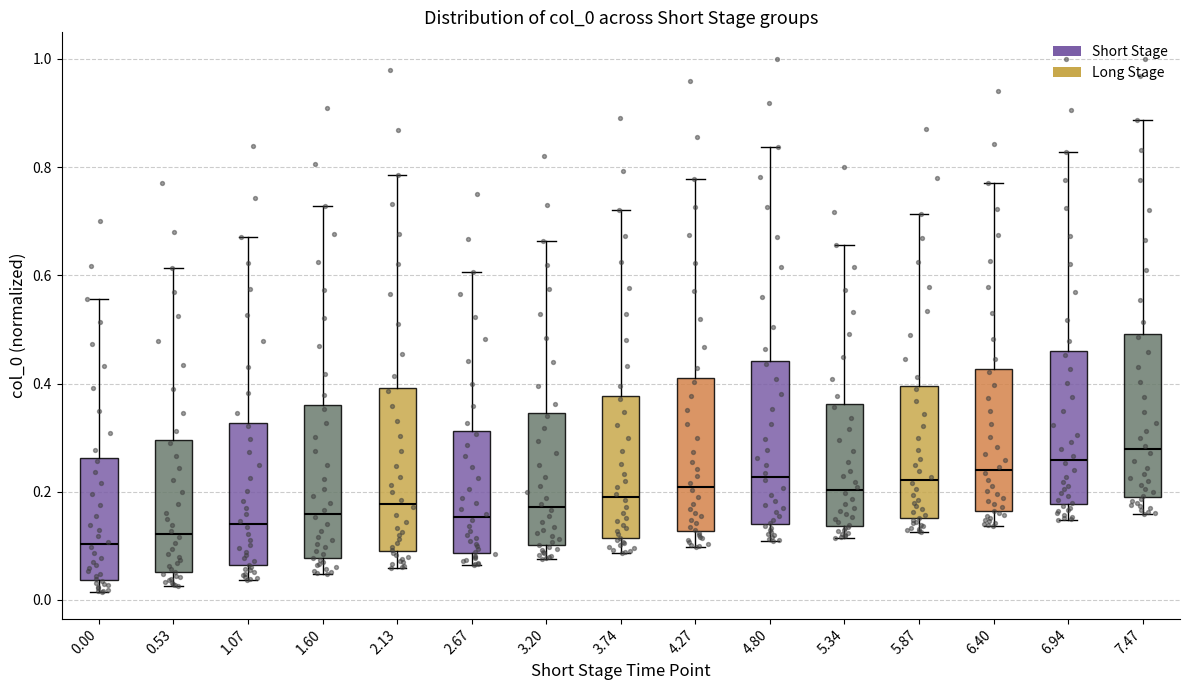

Reading left to right, read every box against the y-axis: the position of its median line, the range the box covers, and the ends of its whiskers. The values are not printed on the chart, so give them approximately, as read against the axis.

0.00: median 0.10, box 0.04 to 0.26, whiskers 0.02 to 0.56
0.53: median 0.12, box 0.06 to 0.30, whiskers 0.02 to 0.62
1.07: median 0.14, box 0.06 to 0.32, whiskers 0.04 to 0.68
1.60: median 0.16, box 0.08 to 0.36, whiskers 0.04 to 0.72
2.13: median 0.18, box 0.10 to 0.40, whiskers 0.06 to 0.78
2.67: median 0.16, box 0.08 to 0.32, whiskers 0.06 to 0.60
3.20: median 0.18, box 0.10 to 0.34, whiskers 0.08 to 0.66
3.74: median 0.20, box 0.12 to 0.38, whiskers 0.08 to 0.72
4.27: median 0.20, box 0.12 to 0.40, whiskers 0.10 to 0.78
4.80: median 0.22, box 0.14 to 0.44, whiskers 0.10 to 0.84
5.34: median 0.20, box 0.14 to 0.36, whiskers 0.12 to 0.66
5.87: median 0.22, box 0.16 to 0.40, whiskers 0.12 to 0.72
6.40: median 0.24, box 0.16 to 0.42, whiskers 0.14 to 0.78
6.94: median 0.26, box 0.18 to 0.46, whiskers 0.14 to 0.82
7.47: median 0.28, box 0.20 to 0.50, whiskers 0.16 to 0.88